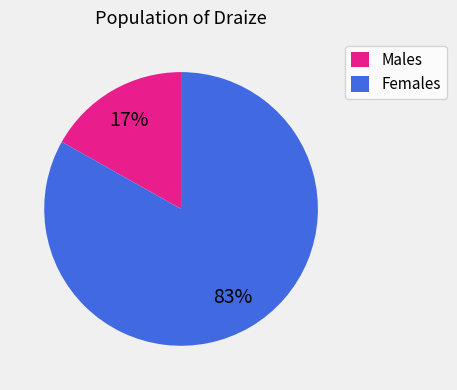

Do Males and Females together represent more than half of the pie?

Yes